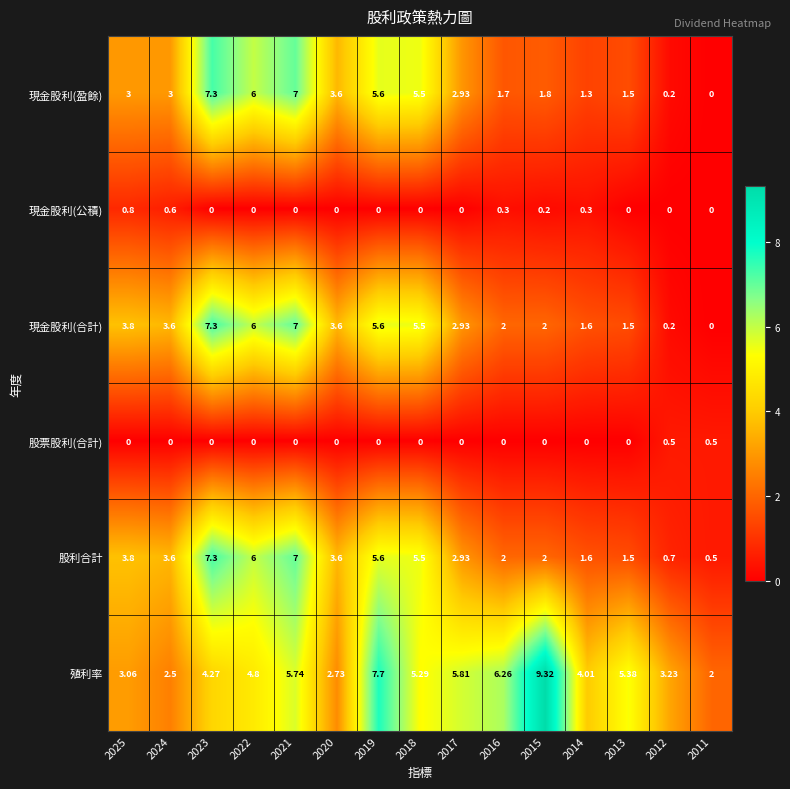

How many values in the 殖利率 series exceed 4?

10